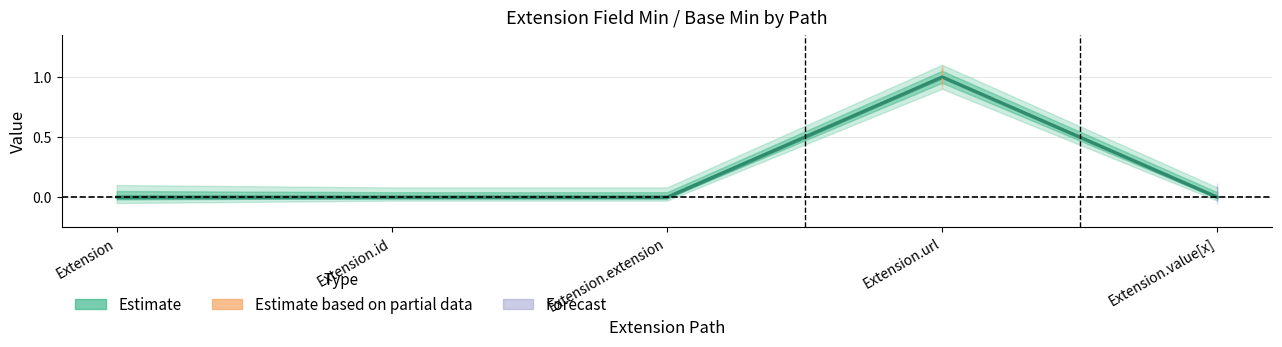

List the labels in order of value, smallest first.

Extension, Extension.id, Extension.extension, Extension.value[x], Extension.url